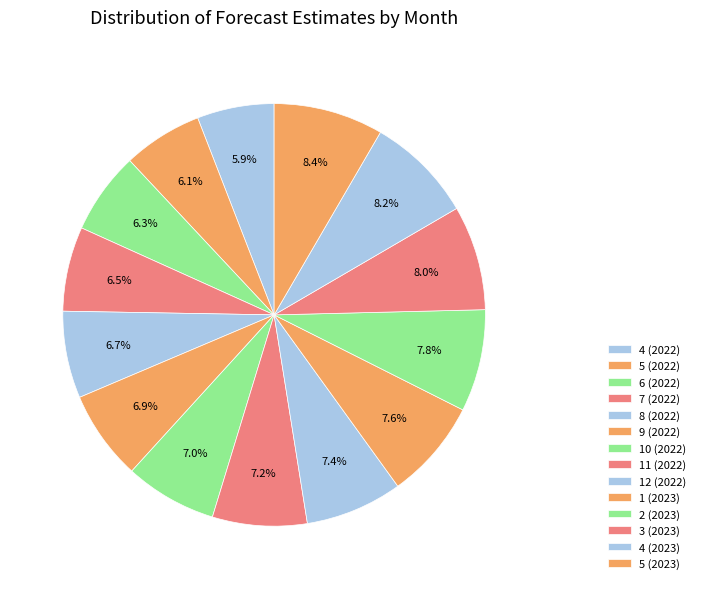

How many slices are in this pie chart?

14